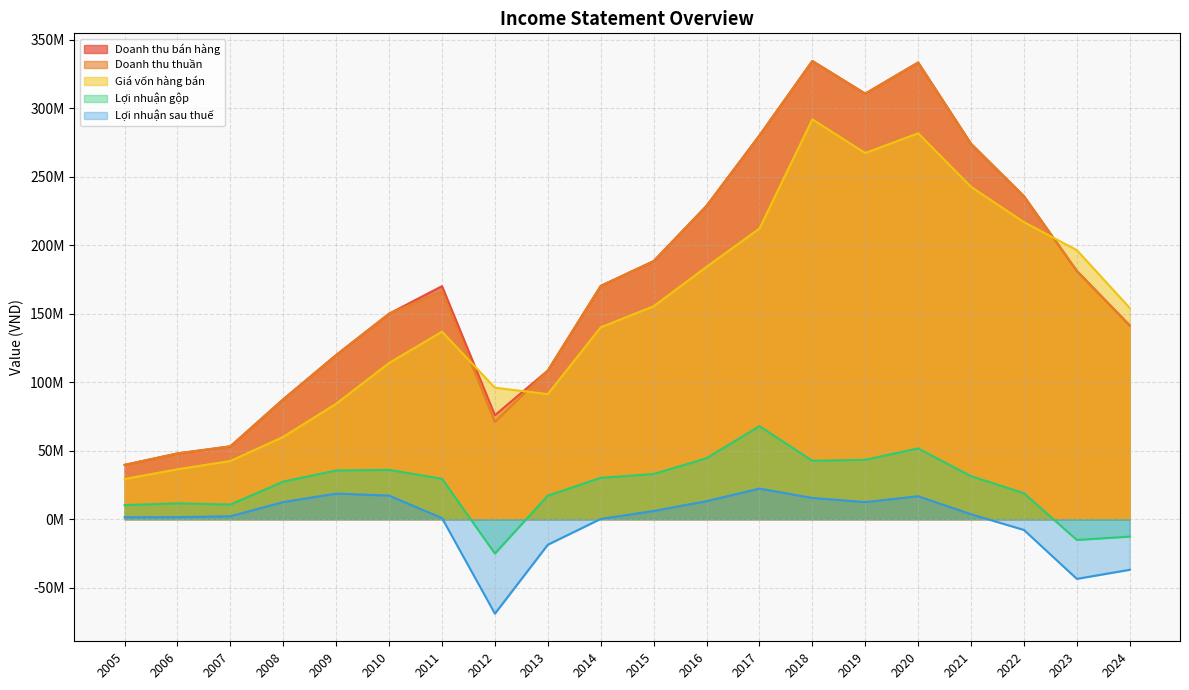

The value of Lợi nhuận gộp at 2017 is 67960188. True or false?

True